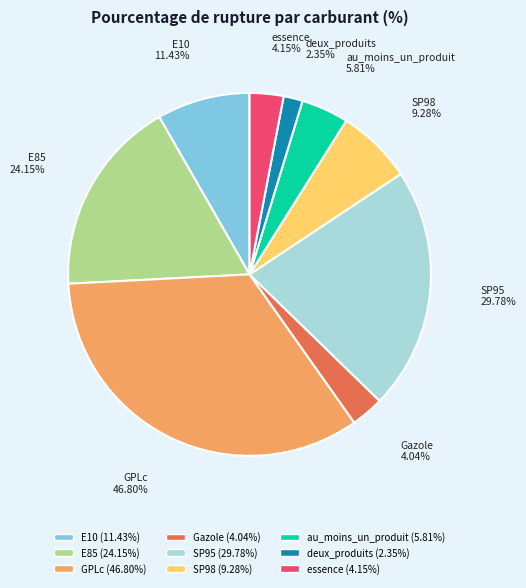

Rank the categories by value from highest to lowest.

GPLc, SP95, E85, E10, SP98, au_moins_un_produit, essence, Gazole, deux_produits